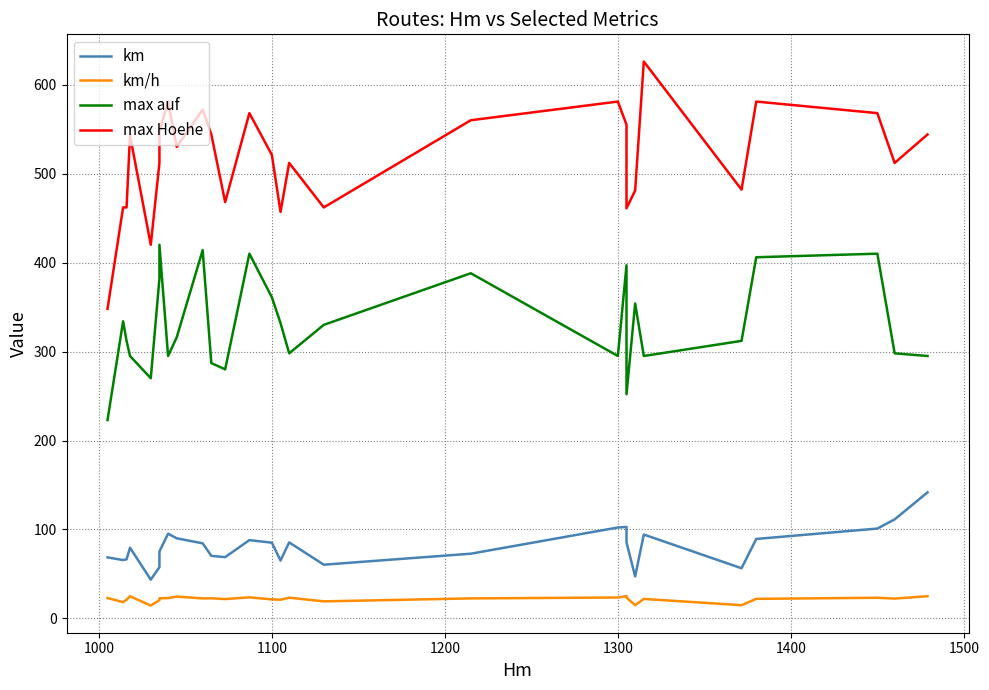

How many lines are shown in the chart?

4